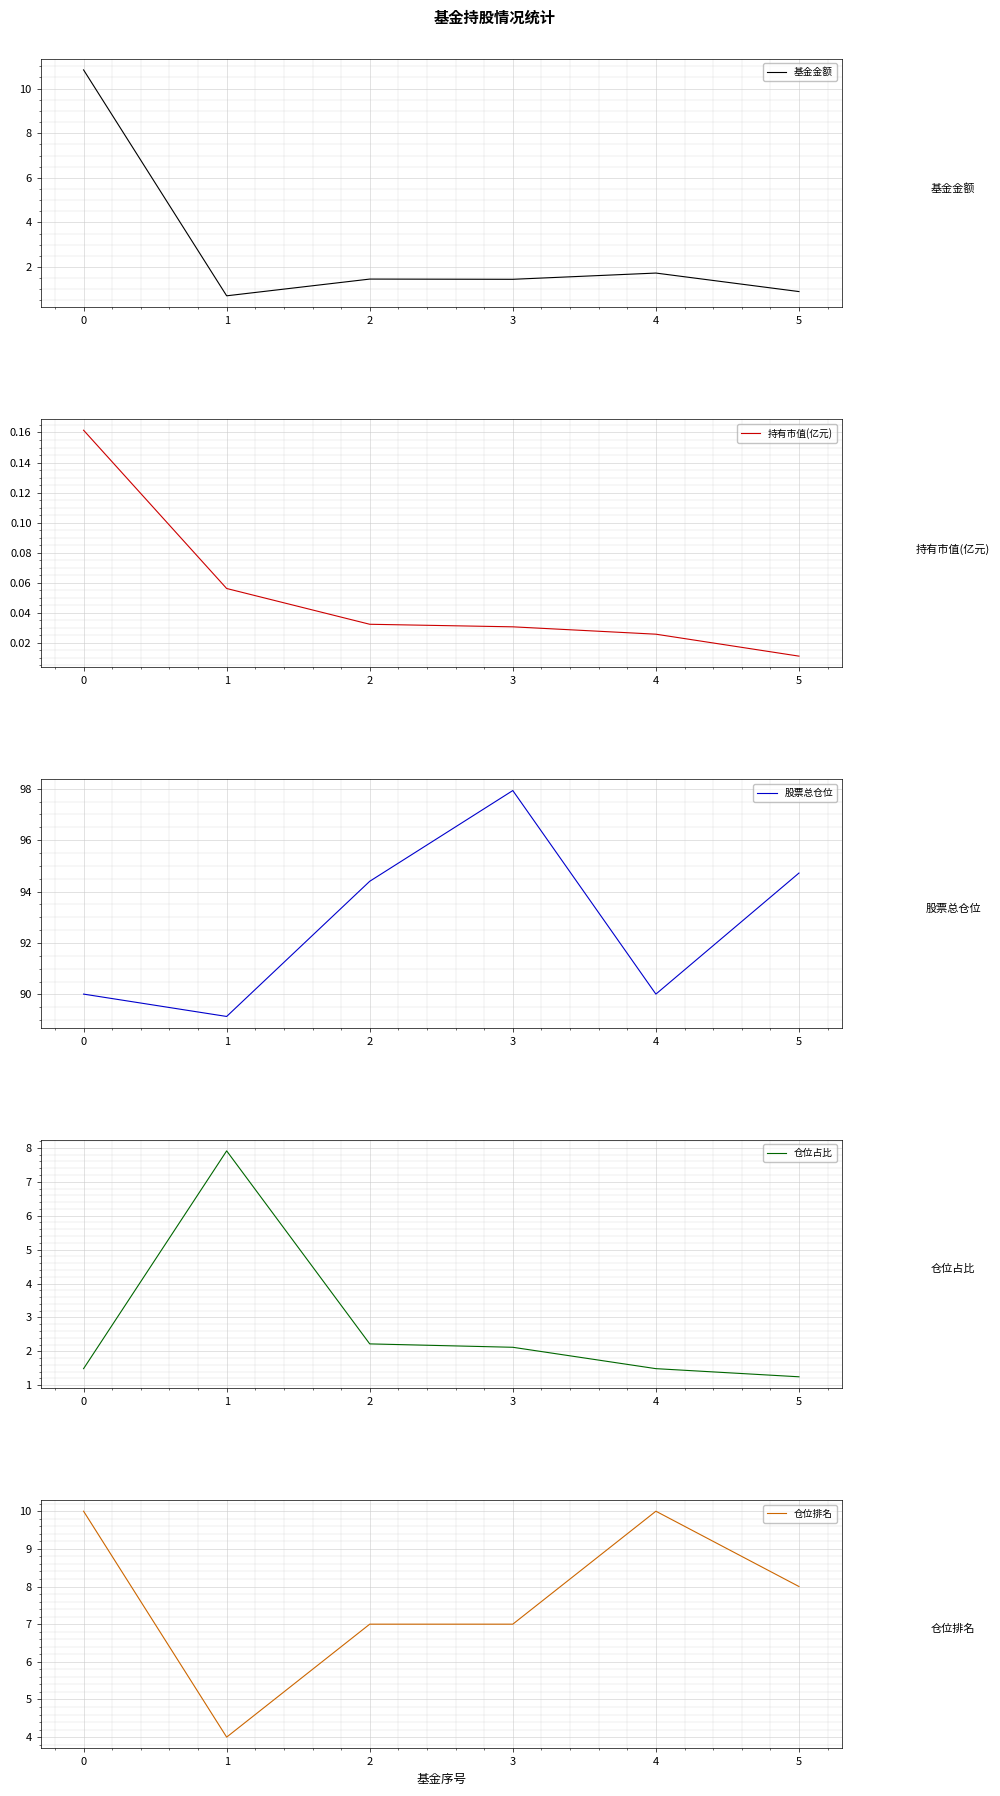

True or false: 股票总仓位 has more than 0 interior local peaks.

True